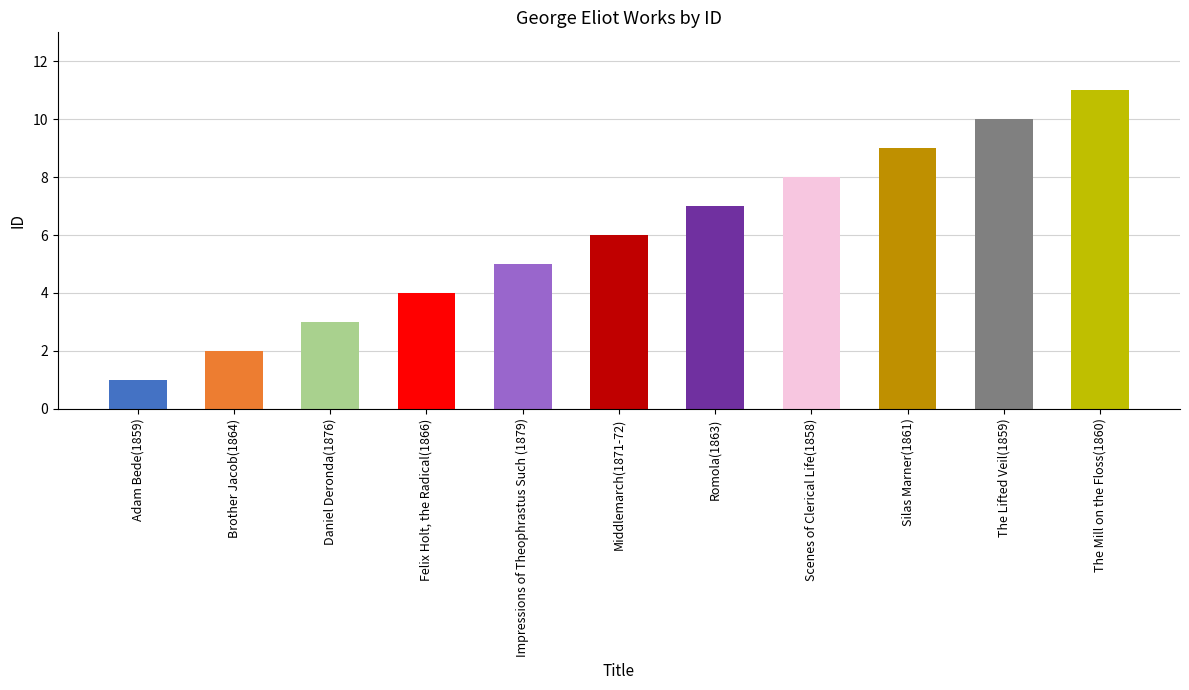

Is it true that the value at Brother Jacob(1864) is 4?

False